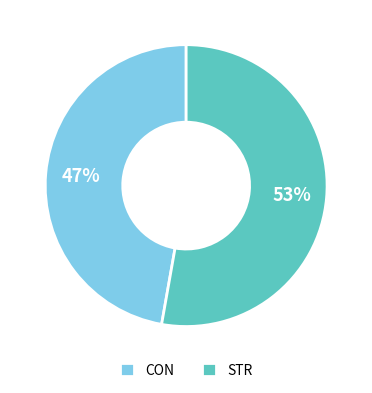

Which category has the smallest portion of the pie?

CON